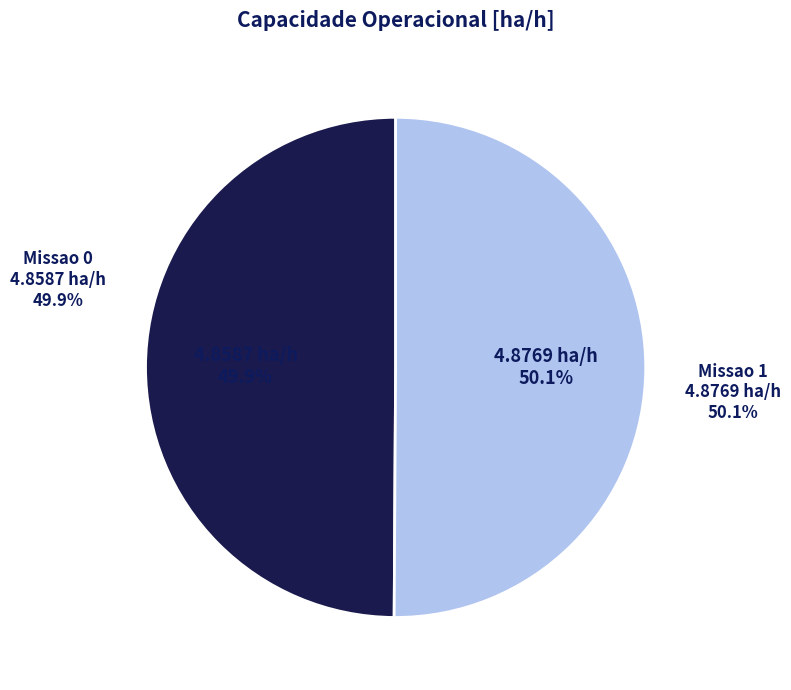

Is there a majority slice in this chart?

Yes